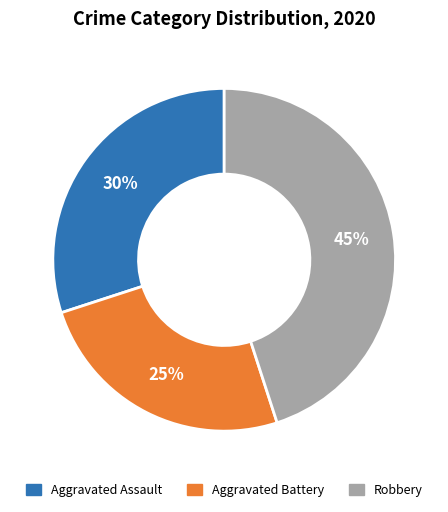

True or false: Robbery accounts for 45% of the total.

True